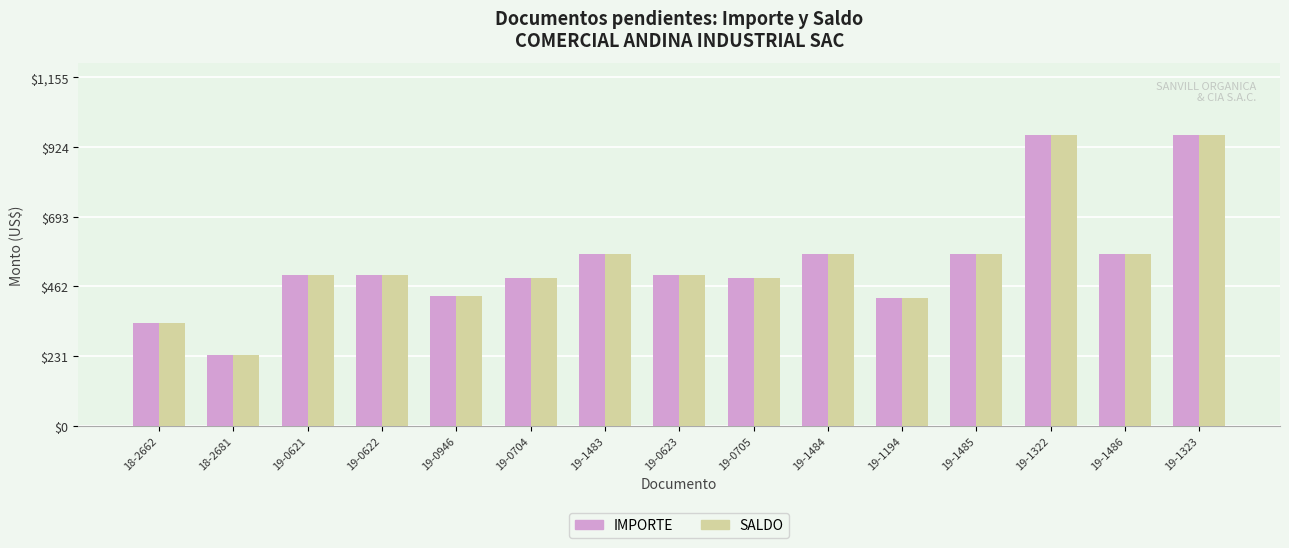

What is the lowest value of the IMPORTE series?

233.6